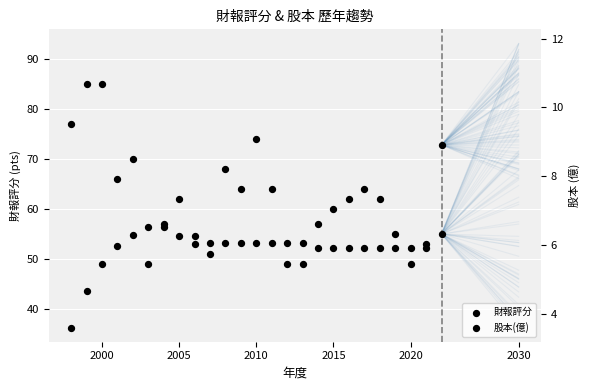

Which series reaches the minimum Y coordinate?

股本(億)